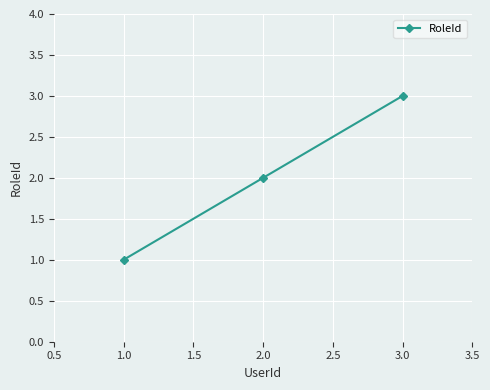

The chart shows a value of 1 at 1.0. True or false?

True